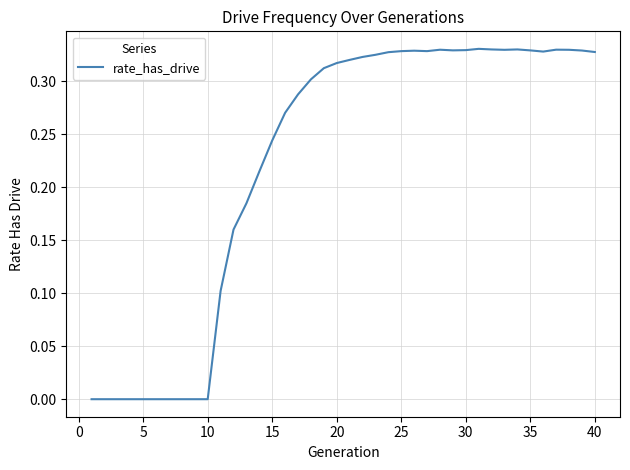

Is this an area chart (filled region under the line)?

No